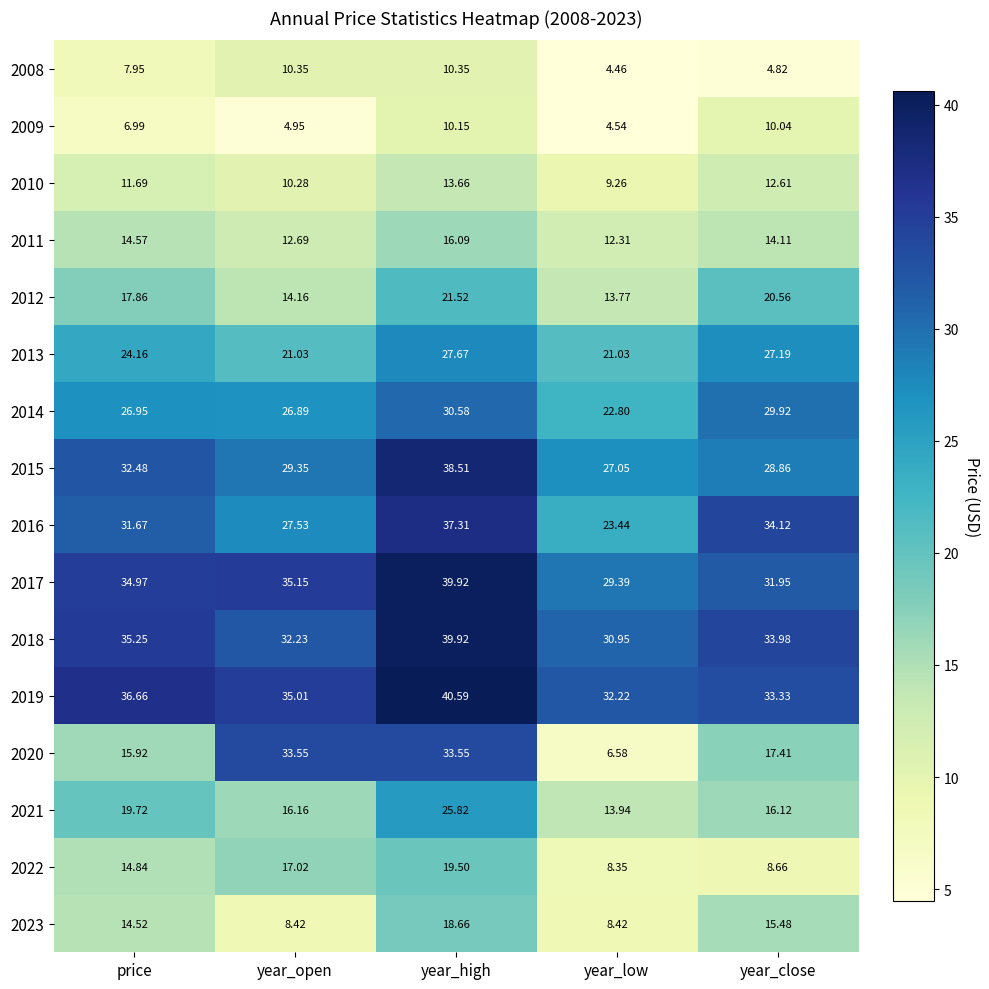

At which label does 2010 first exceed 11?

price